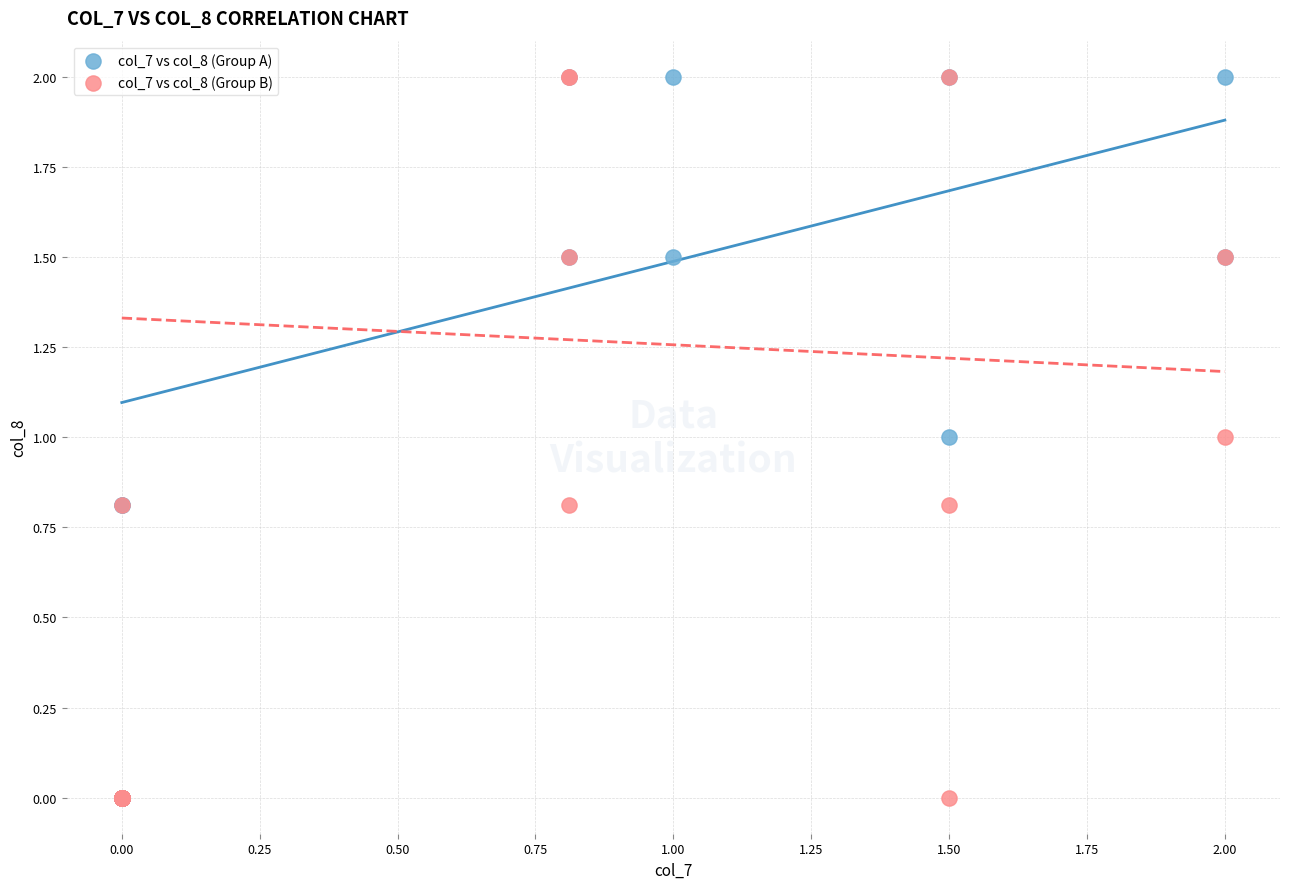

What are all the series names shown in the legend?

col_7 vs col_8 (Group A), col_7 vs col_8 (Group B)